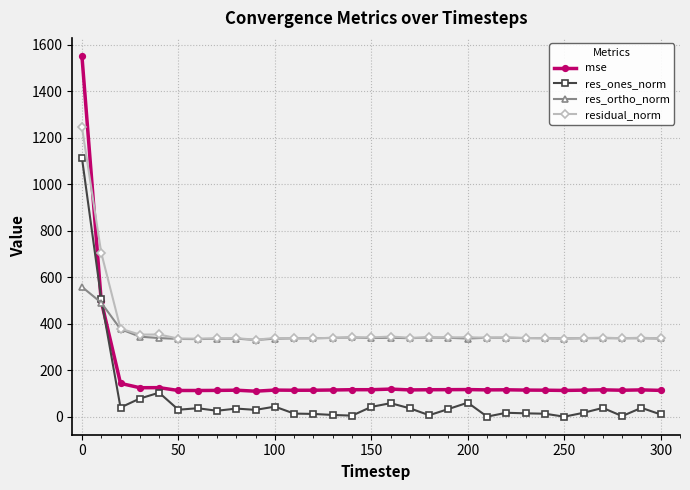

What is the lowest value of the residual_norm series?

331.1